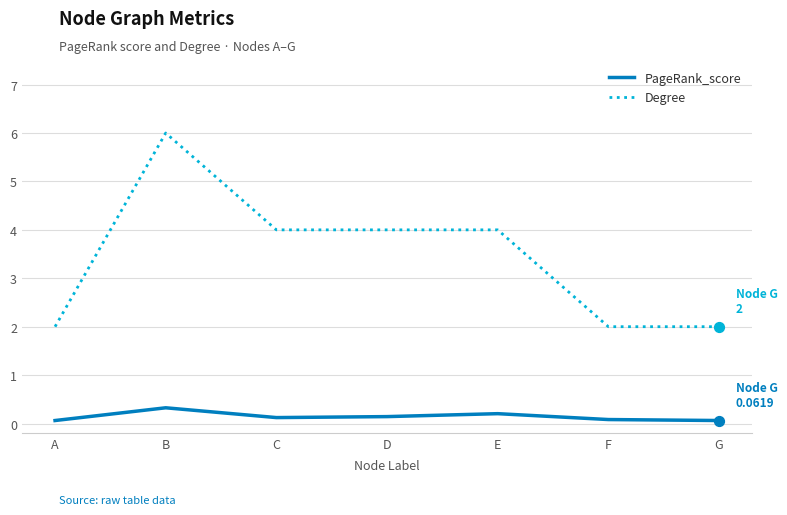

Is the value of PageRank_score at B greater than the value of Degree at D?

No